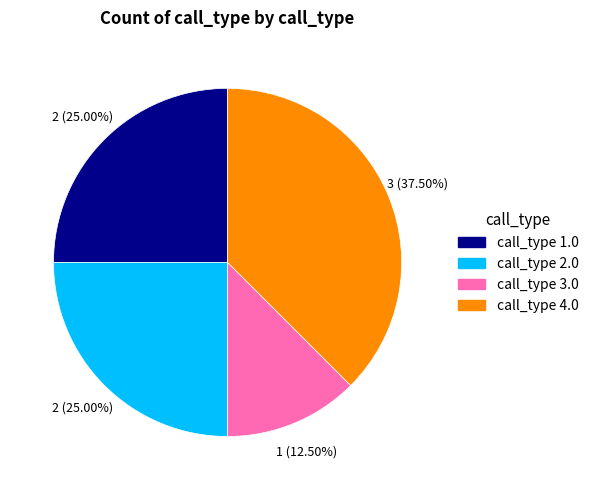

Does any single category account for the majority?

No